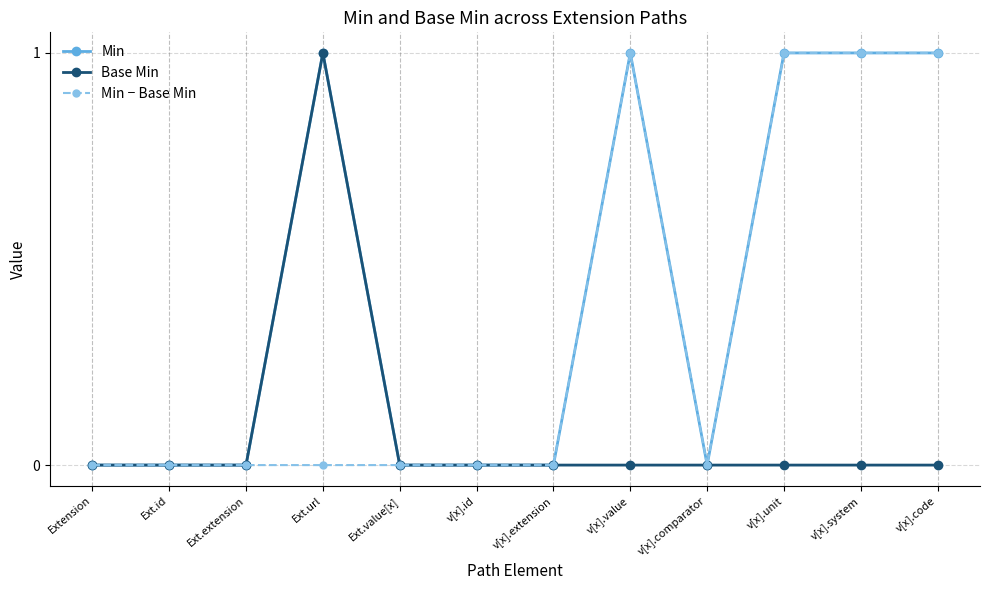

Read the Base Min value at Ext.url.

1